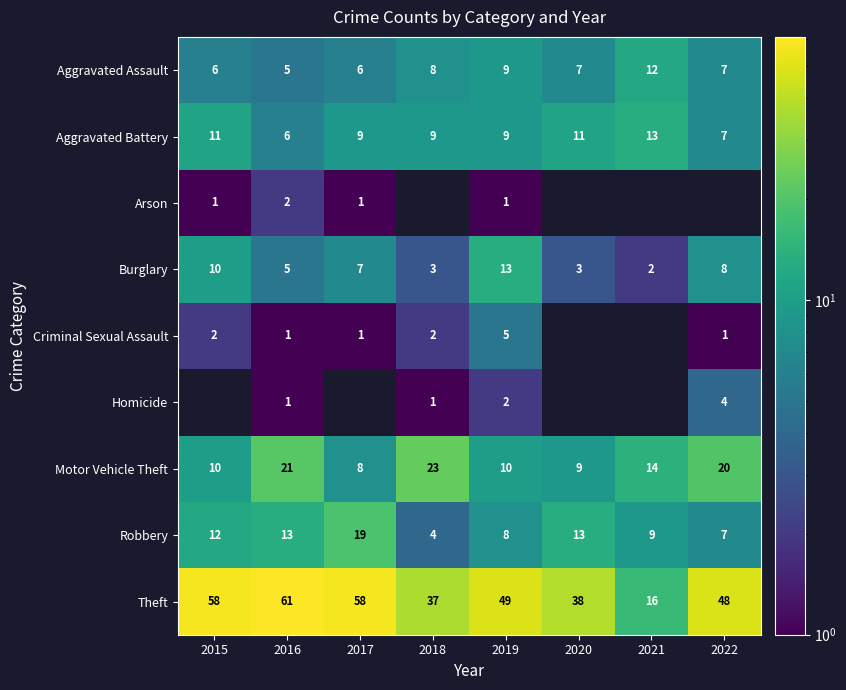

What is the difference between the second highest and second lowest values in the Theft series?

21